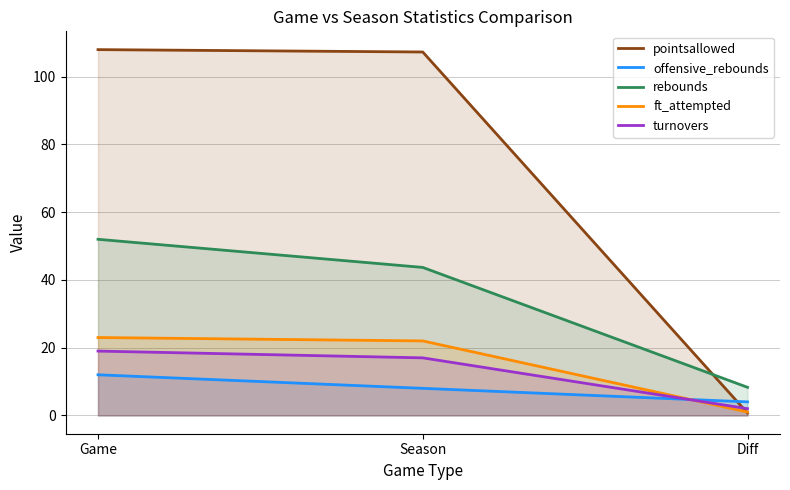

Which category has the highest value in the ft_attempted series?

Game